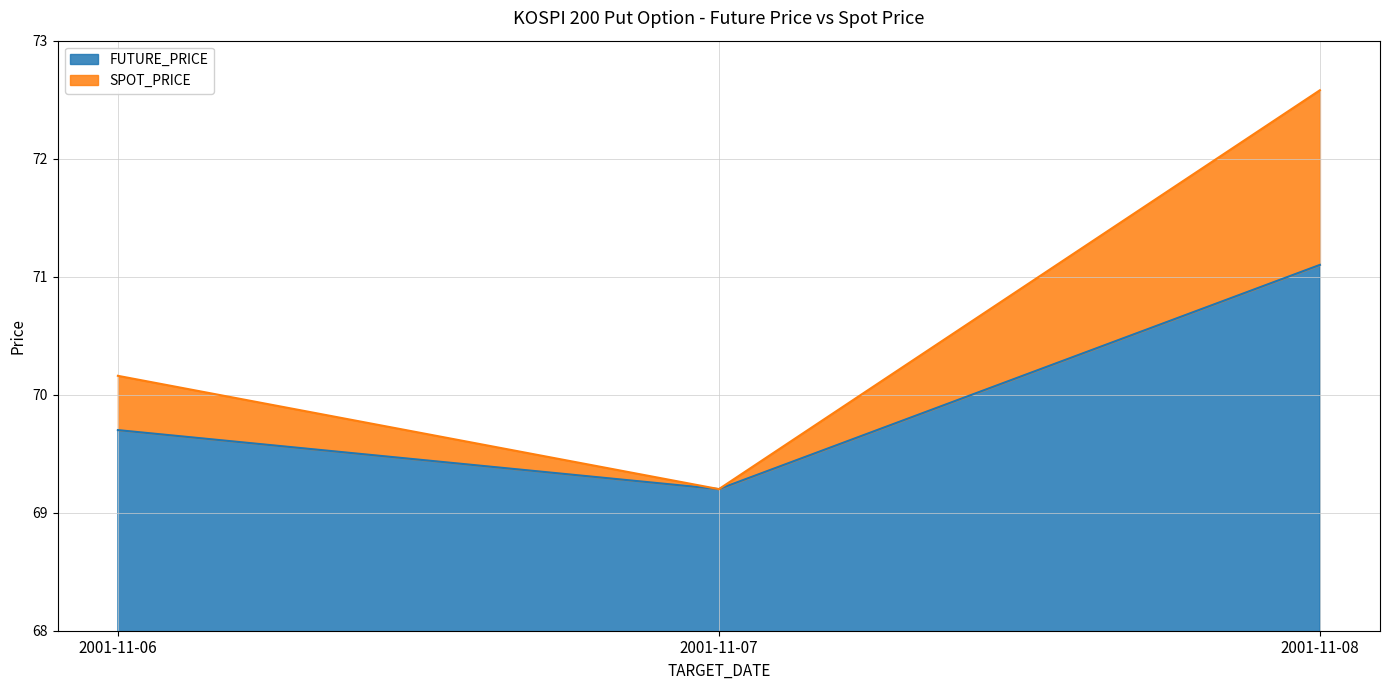

What is the difference between the maximum and minimum values in the FUTURE_PRICE series?

1.9